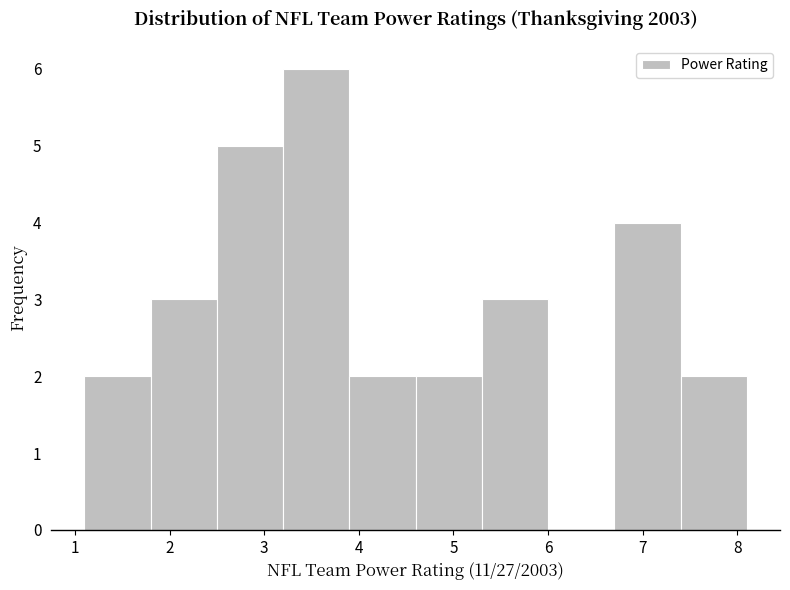

How tall is the bar that spans 3.2 to 3.9 on the x-axis? The values are not printed on the chart, so give them approximately, as read against the axis.

6